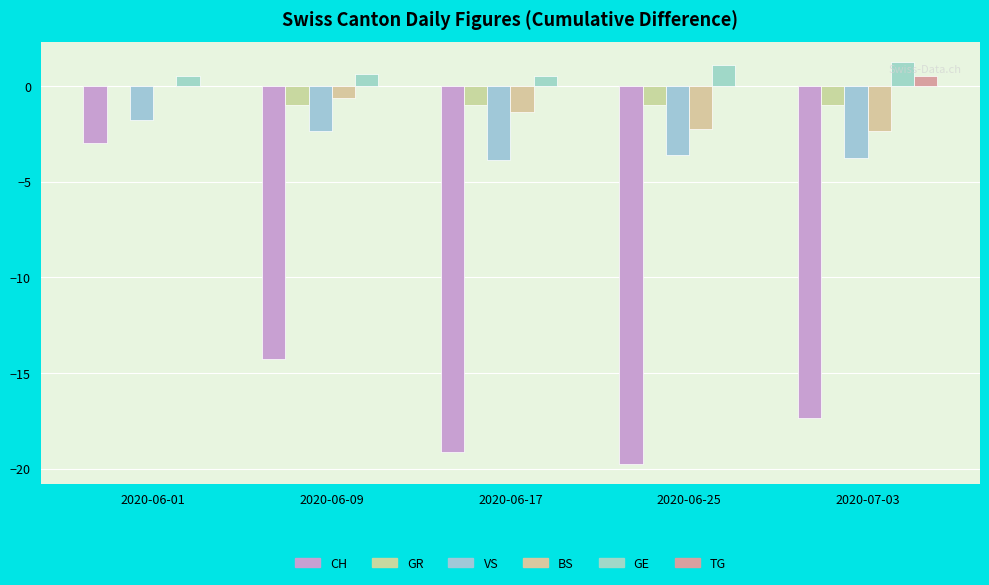

Count the number of categories in the chart.

5